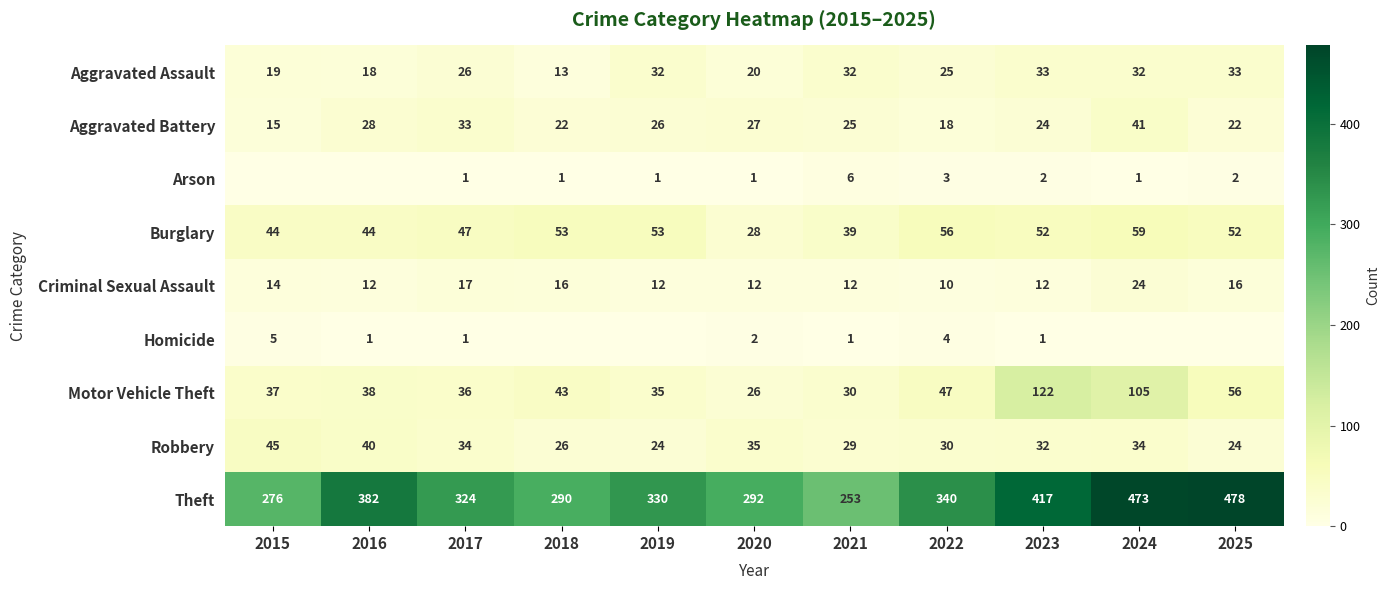

What is the greatest value displayed?

478